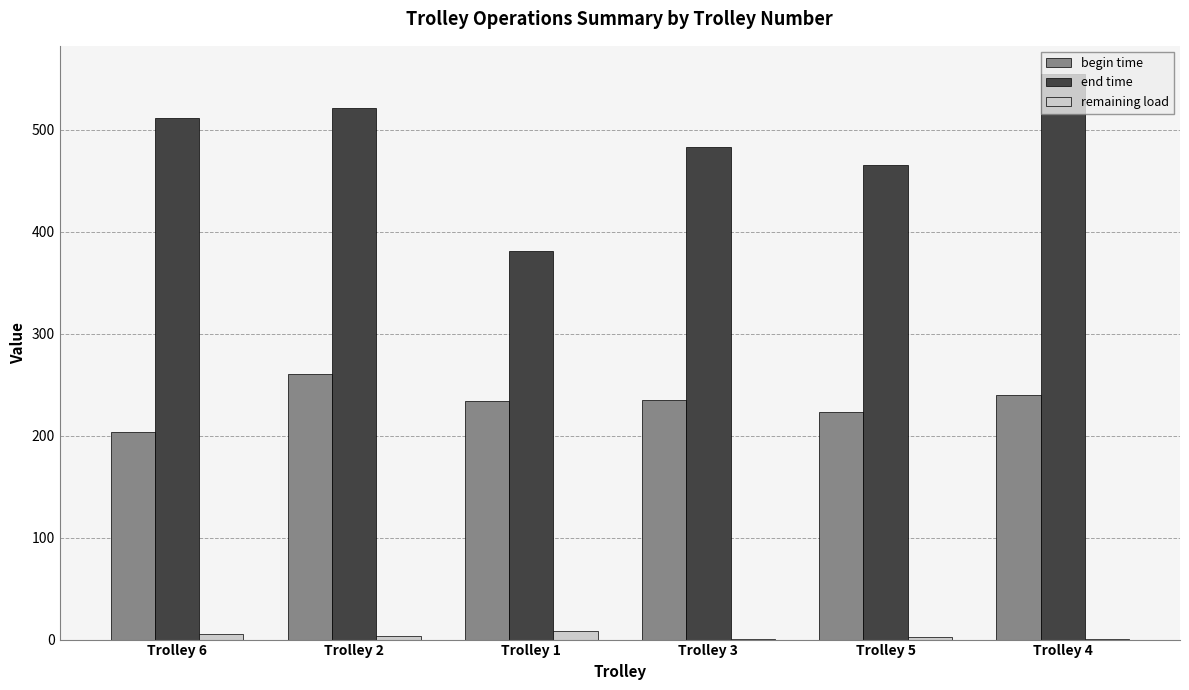

At which category does the chart reach its peak across all series?

Trolley 4